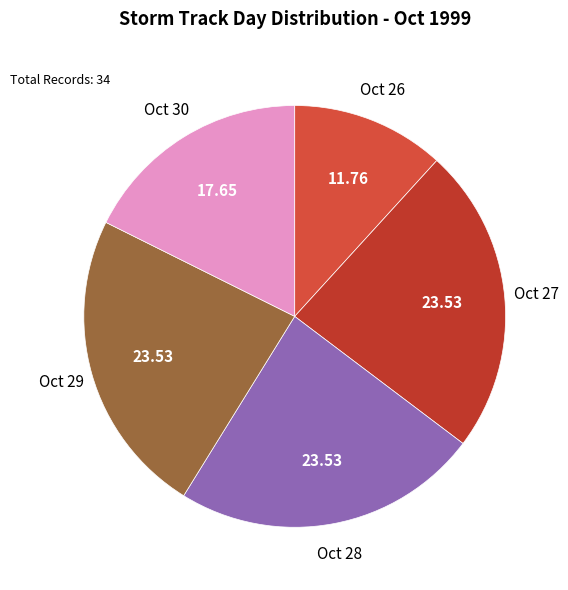

Count the number of slices in the pie.

5